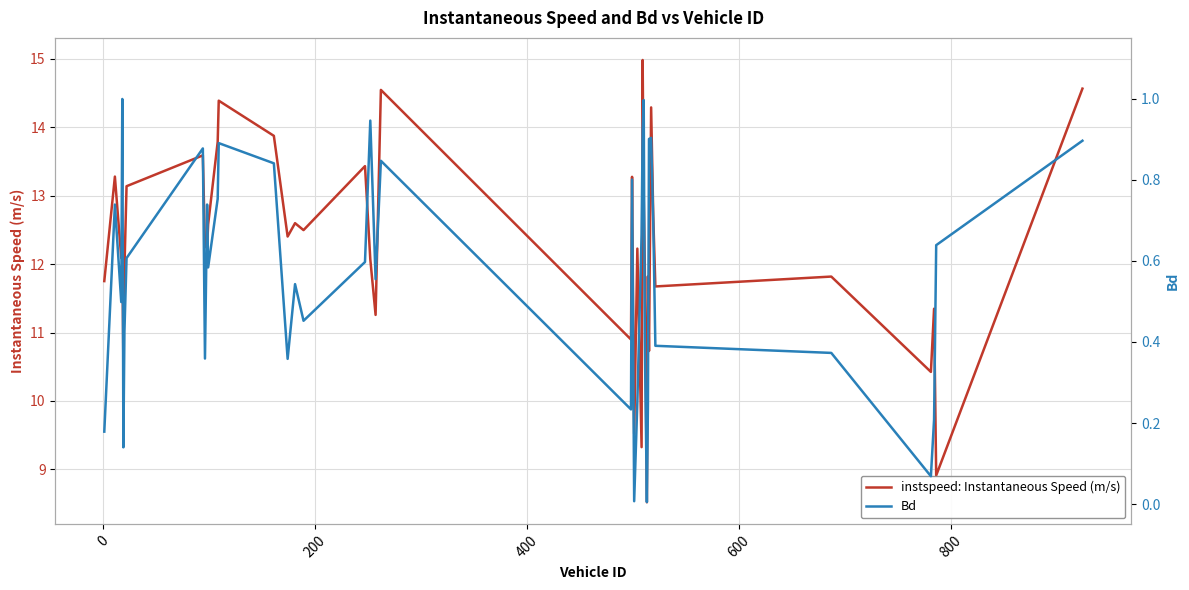

What is the average value of the Bd series?

0.6